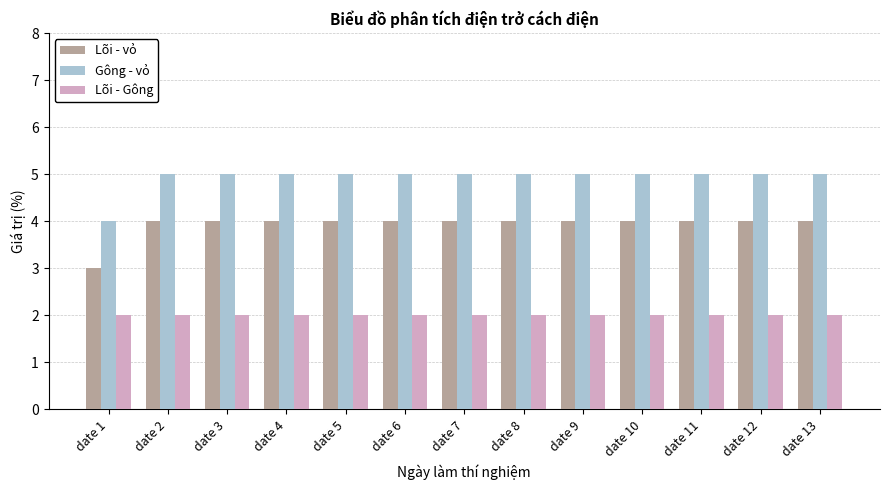

Reading right to left, extract all data points from this chart.

Lõi - vỏ: date 13=4	date 12=4	date 11=4	date 10=4	date 9=4	date 8=4	date 7=4	date 6=4	date 5=4	date 4=4	date 3=4	date 2=4	date 1=3
Gông - vỏ: date 13=5	date 12=5	date 11=5	date 10=5	date 9=5	date 8=5	date 7=5	date 6=5	date 5=5	date 4=5	date 3=5	date 2=5	date 1=4
Lõi - Gông: date 13=2	date 12=2	date 11=2	date 10=2	date 9=2	date 8=2	date 7=2	date 6=2	date 5=2	date 4=2	date 3=2	date 2=2	date 1=2